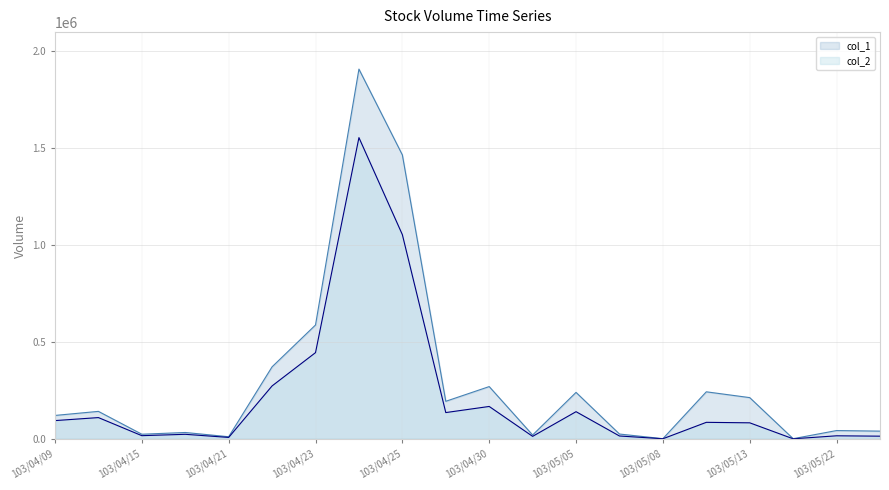

Where does the col_1 series first go above 142000?

103/04/22